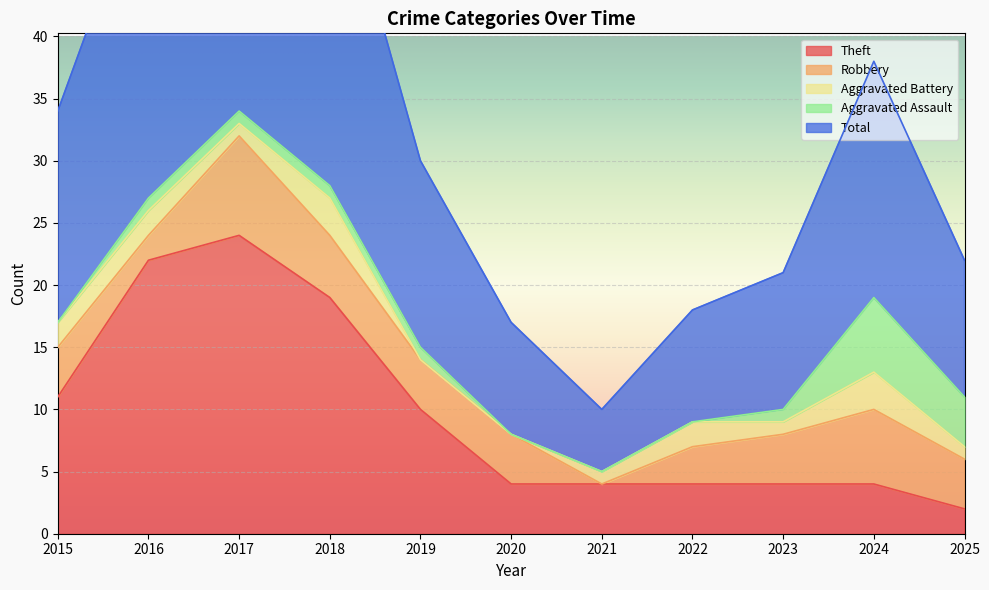

Which has a higher value, 2022 or 2016?

2016